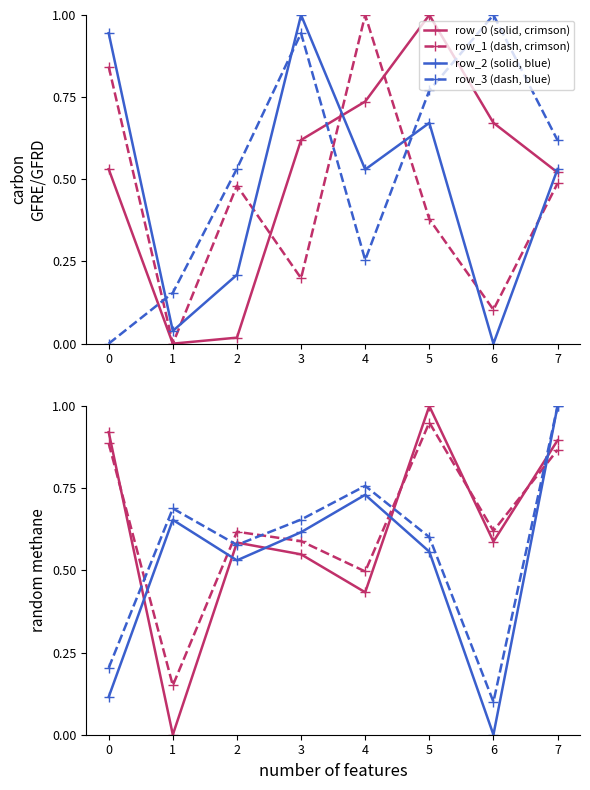

What is the spread (max minus min) of values at 2?

0.6